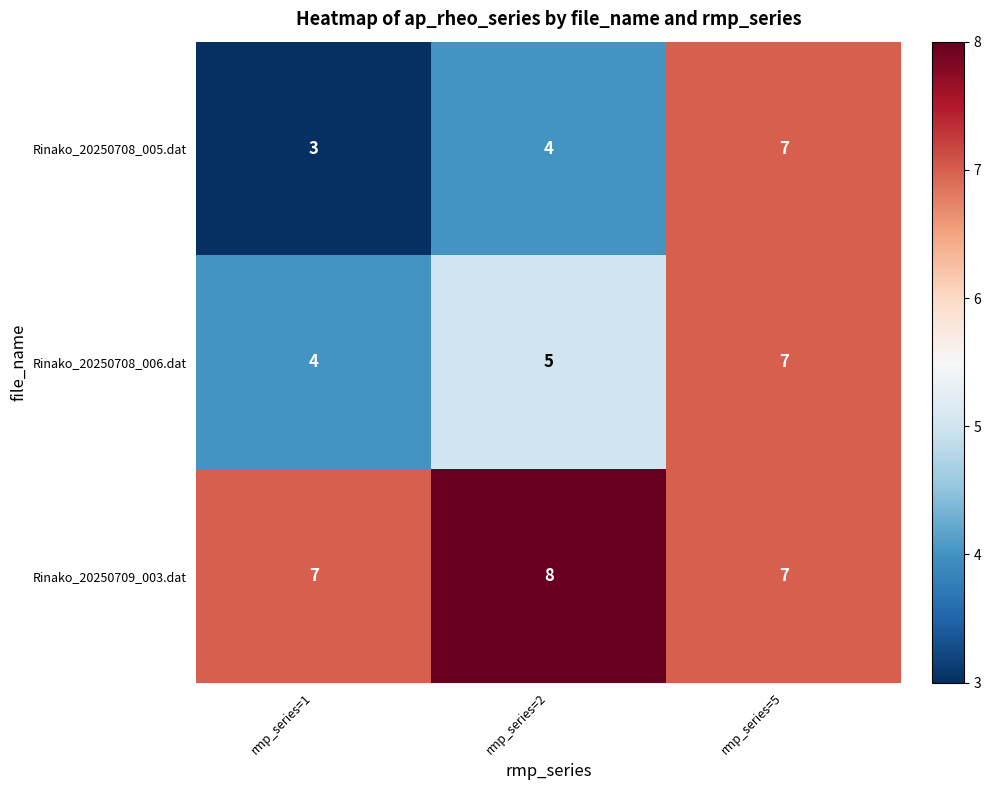

List the series in order of their overall mean, highest first.

Rinako_20250709_003.dat, Rinako_20250708_006.dat, Rinako_20250708_005.dat